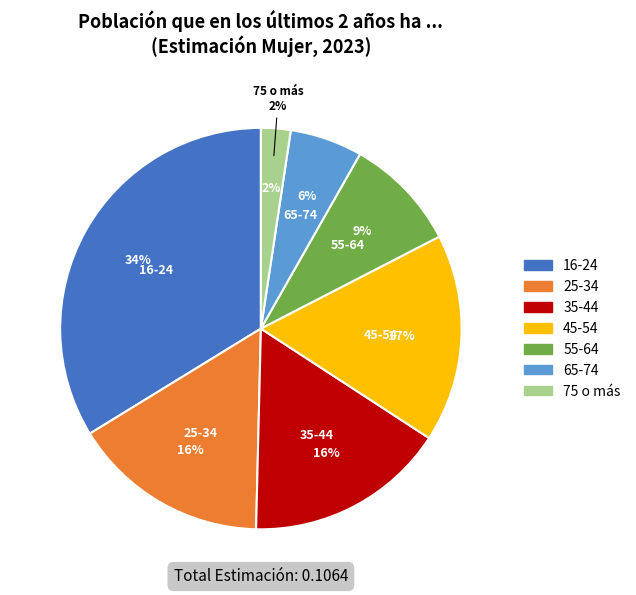

Rank the categories by value from highest to lowest.

16-24, 45-54, 35-44, 25-34, 55-64, 65-74, 75 o más